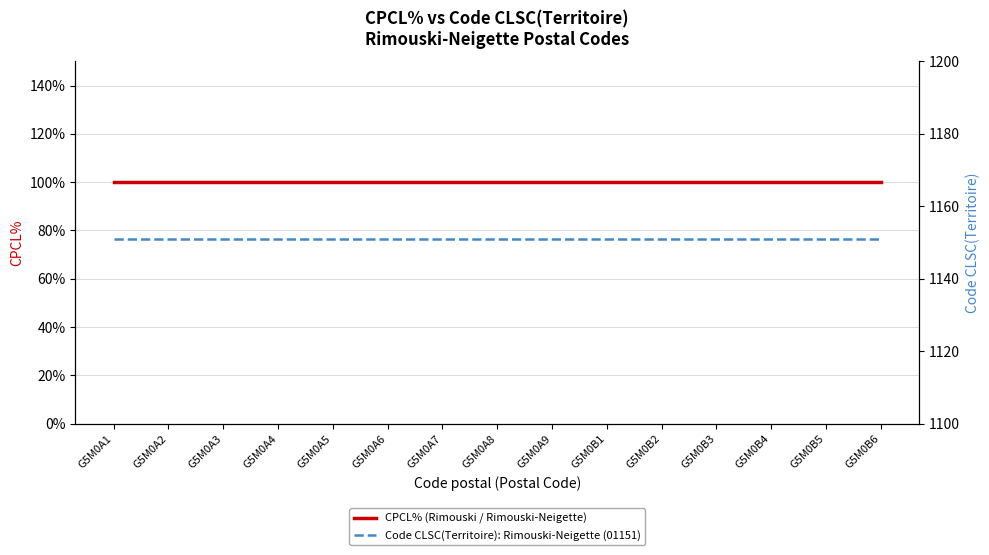

Which label corresponds to the smallest value in the chart?

G5M0A1